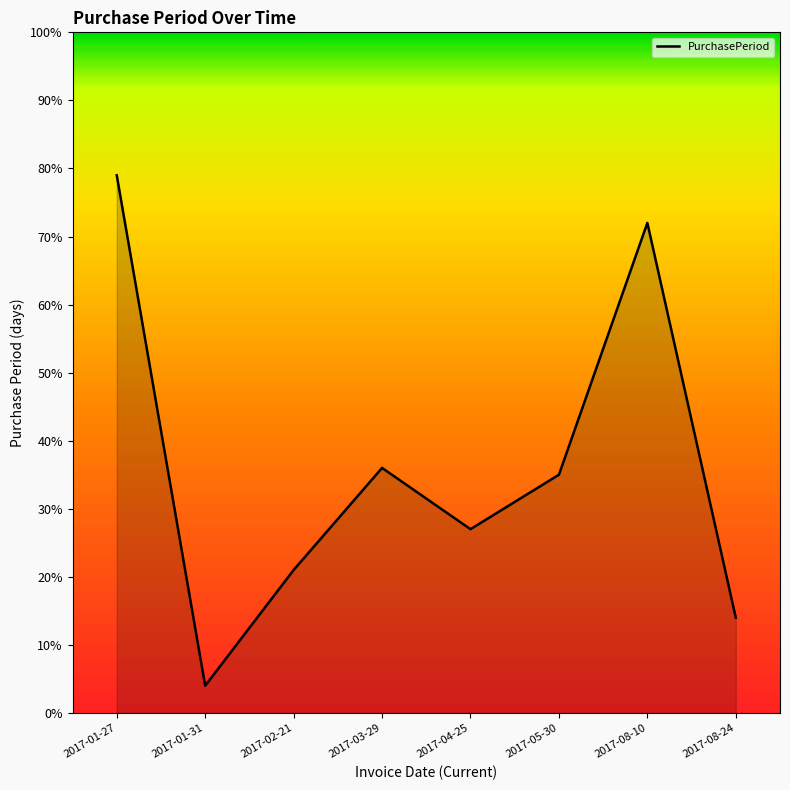

What is the difference between the maximum and minimum values?

75